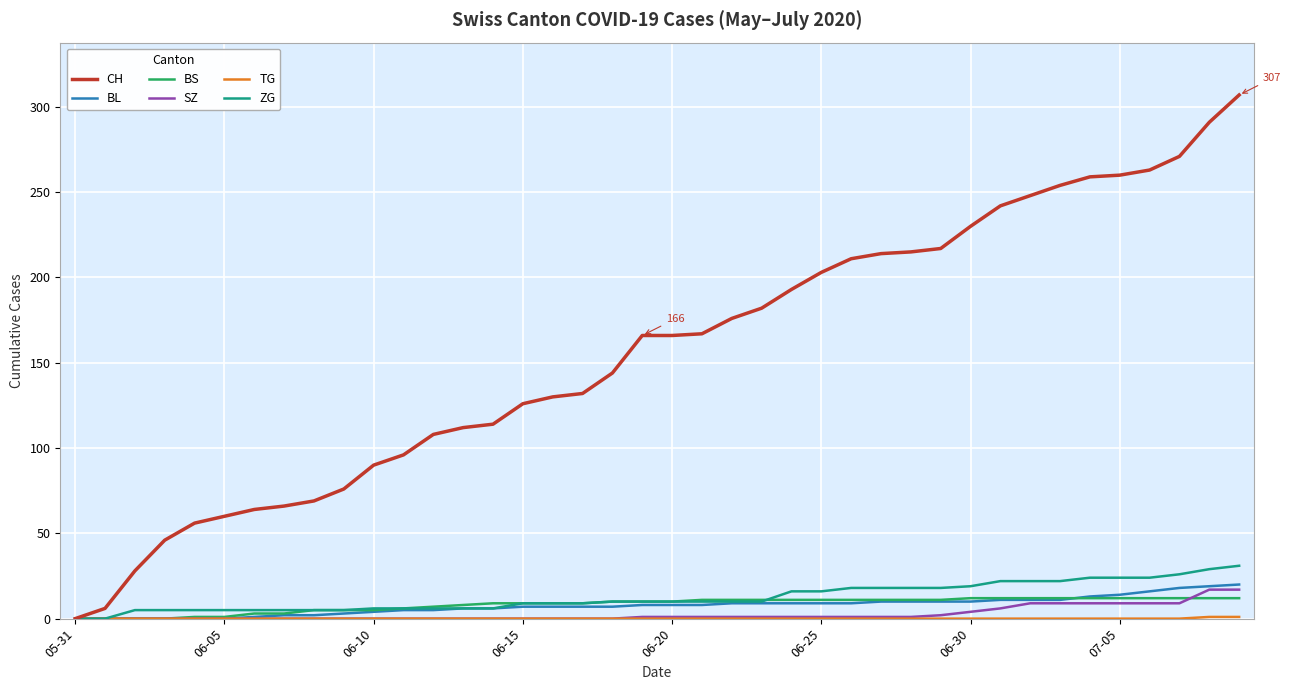

What is the maximum value shown in the chart?

307